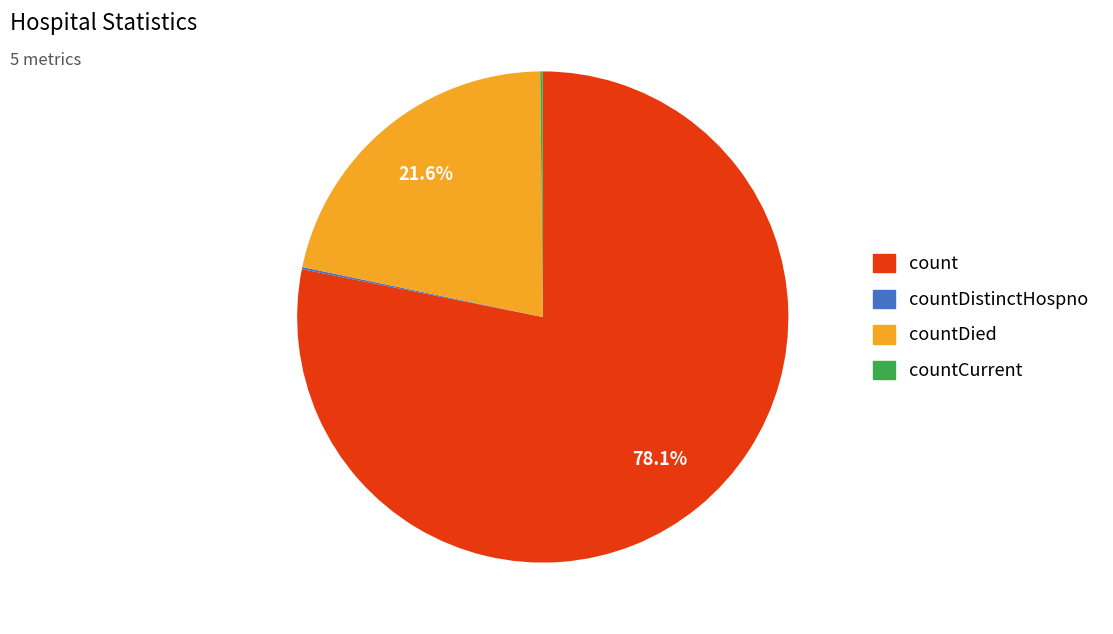

Which category has the biggest portion of the pie?

count